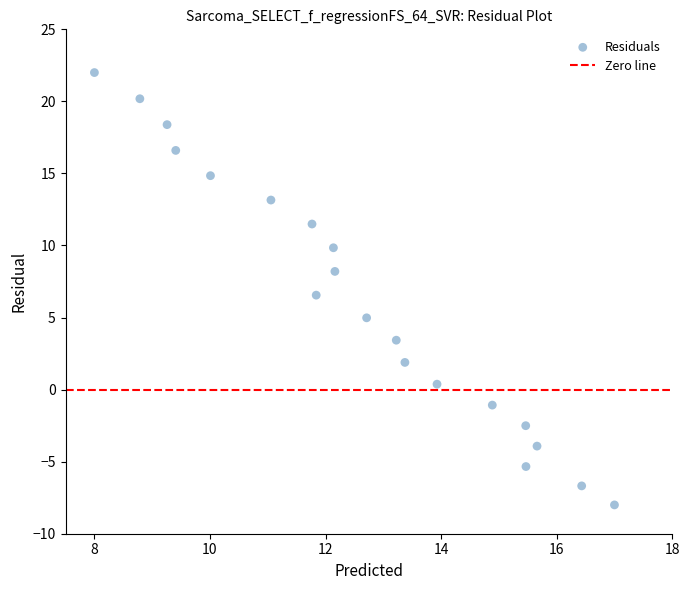

What Y value in the scatter plot is closest to 7?

6.6